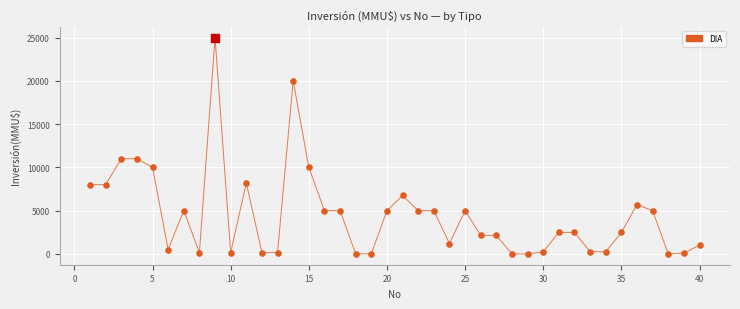

What is the maximum value shown in the chart?

25000